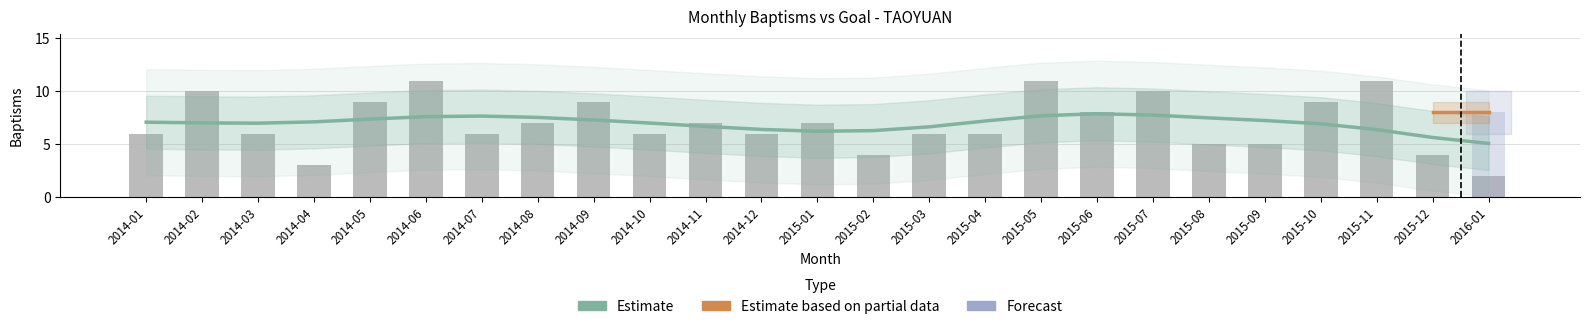

How many values exceed 6?

12